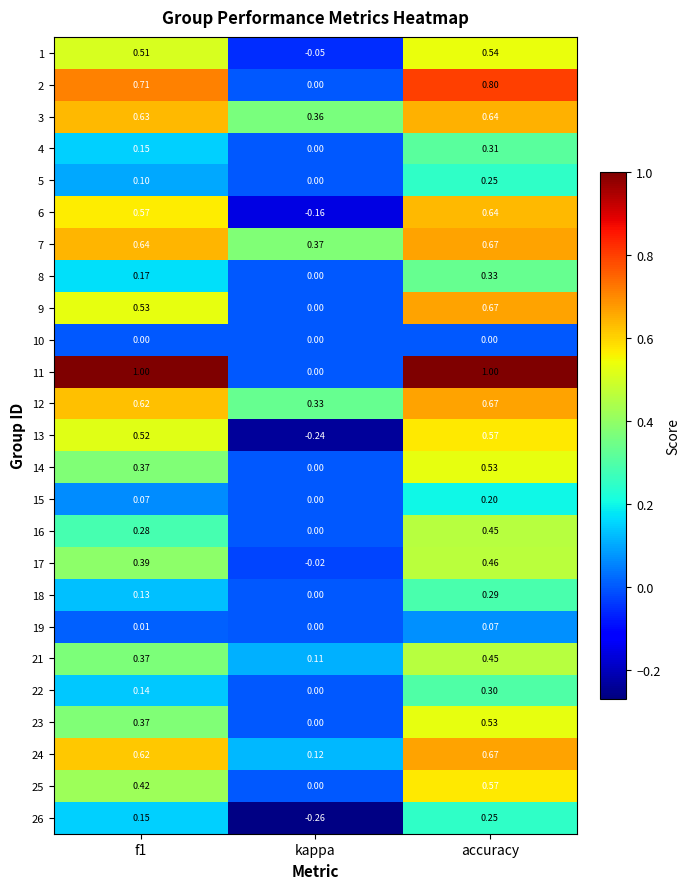

Which series has the largest total across all categories?

11